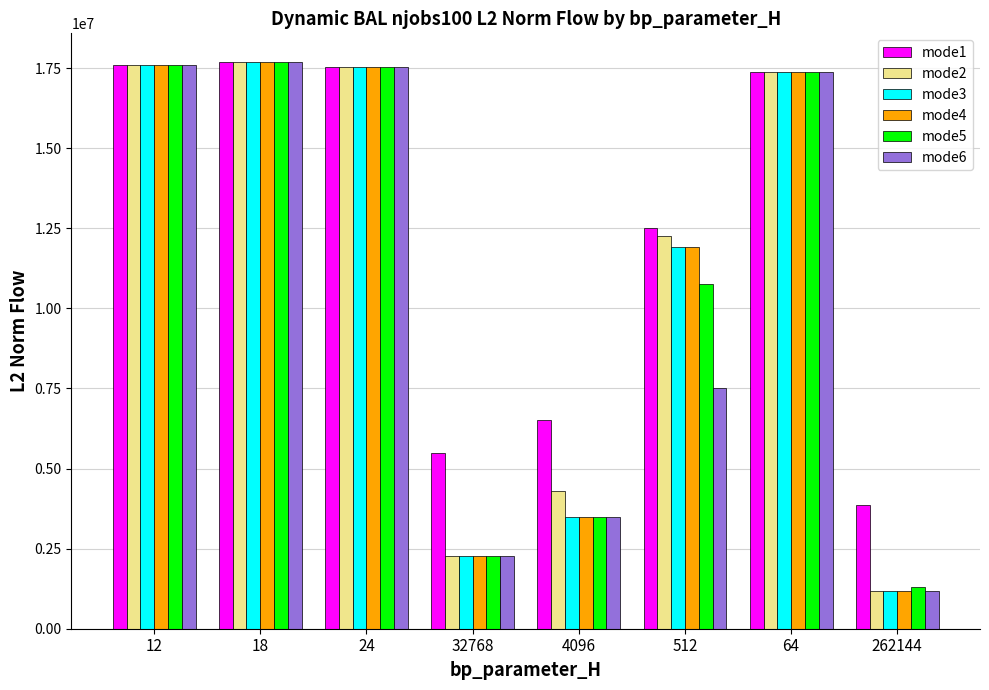

How many values in the mode4 series are below 17371105?

4